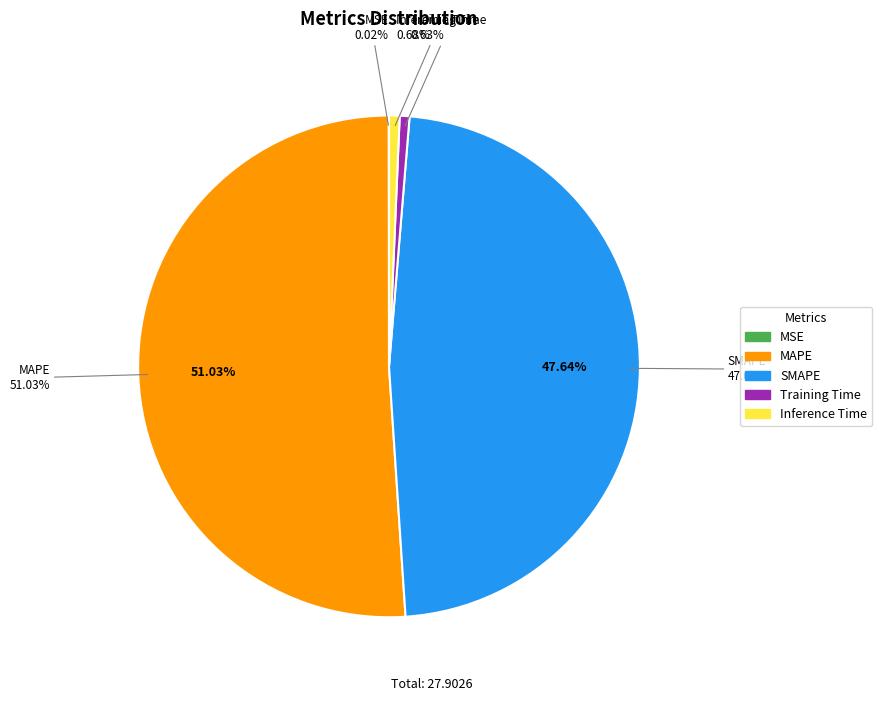

To the nearest percent, what is the average slice percentage?

20%